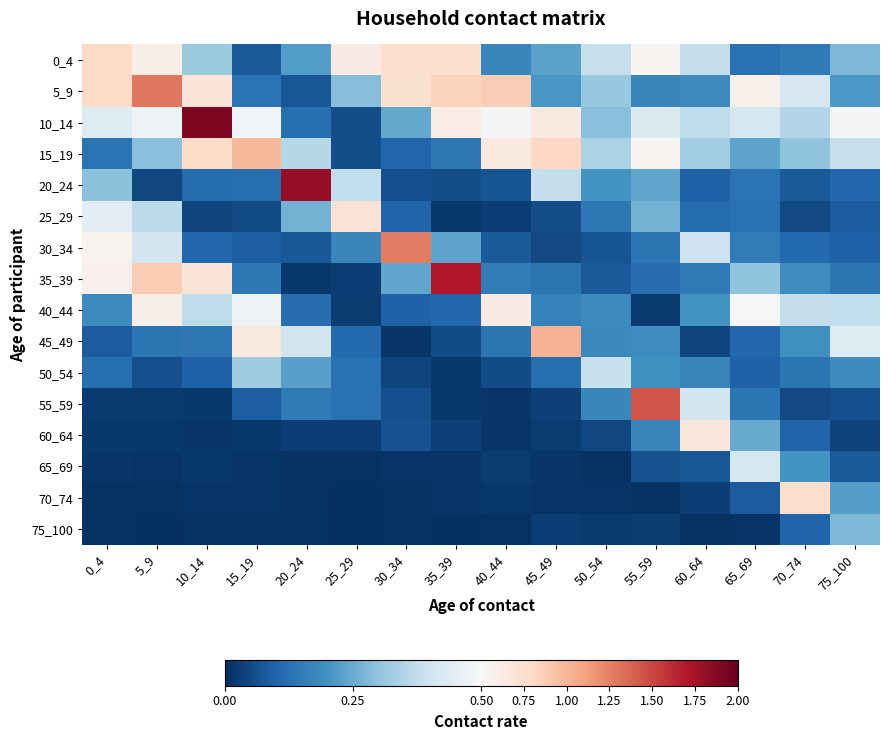

Reading right to left, transcribe all the data shown in this chart.

0_4: 75_100=0.3	70_74=0.1	65_69=0.1	60_64=0.4	55_59=0.5	50_54=0.4	45_49=0.2	40_44=0.2	35_39=0.7	30_34=0.8	25_29=0.6	20_24=0.2	15_19=0.1	10_14=0.3	5_9=0.6	0_4=0.8
5_9: 75_100=0.2	70_74=0.4	65_69=0.6	60_64=0.2	55_59=0.2	50_54=0.3	45_49=0.2	40_44=0.9	35_39=0.8	30_34=0.7	25_29=0.3	20_24=0.1	15_19=0.1	10_14=0.7	5_9=1.3	0_4=0.8
10_14: 75_100=0.5	70_74=0.4	65_69=0.4	60_64=0.4	55_59=0.4	50_54=0.3	45_49=0.6	40_44=0.5	35_39=0.6	30_34=0.2	25_29=0.1	20_24=0.1	15_19=0.5	10_14=1.9	5_9=0.5	0_4=0.4
15_19: 75_100=0.4	70_74=0.3	65_69=0.2	60_64=0.3	55_59=0.5	50_54=0.3	45_49=0.8	40_44=0.7	35_39=0.1	30_34=0.1	25_29=0.1	20_24=0.4	15_19=1.0	10_14=0.8	5_9=0.3	0_4=0.1
20_24: 75_100=0.1	70_74=0.1	65_69=0.1	60_64=0.1	55_59=0.2	50_54=0.2	45_49=0.4	40_44=0.1	35_39=0.1	30_34=0.1	25_29=0.4	20_24=1.8	15_19=0.1	10_14=0.1	5_9=0.0	0_4=0.3
25_29: 75_100=0.1	70_74=0.0	65_69=0.1	60_64=0.1	55_59=0.3	50_54=0.1	45_49=0.1	40_44=0.0	35_39=0.0	30_34=0.1	25_29=0.7	20_24=0.3	15_19=0.1	10_14=0.0	5_9=0.4	0_4=0.4
30_34: 75_100=0.1	70_74=0.1	65_69=0.2	60_64=0.4	55_59=0.1	50_54=0.1	45_49=0.0	40_44=0.1	35_39=0.2	30_34=1.3	25_29=0.2	20_24=0.1	15_19=0.1	10_14=0.1	5_9=0.4	0_4=0.5
35_39: 75_100=0.1	70_74=0.2	65_69=0.3	60_64=0.1	55_59=0.1	50_54=0.1	45_49=0.1	40_44=0.2	35_39=1.7	30_34=0.2	25_29=0.0	20_24=0.0	15_19=0.1	10_14=0.7	5_9=0.9	0_4=0.6
40_44: 75_100=0.4	70_74=0.4	65_69=0.5	60_64=0.2	55_59=0.0	50_54=0.2	45_49=0.2	40_44=0.6	35_39=0.1	30_34=0.1	25_29=0.0	20_24=0.1	15_19=0.5	10_14=0.4	5_9=0.6	0_4=0.2
45_49: 75_100=0.4	70_74=0.2	65_69=0.1	60_64=0.0	55_59=0.2	50_54=0.2	45_49=1.0	40_44=0.1	35_39=0.1	30_34=0.0	25_29=0.1	20_24=0.4	15_19=0.6	10_14=0.1	5_9=0.1	0_4=0.1
50_54: 75_100=0.2	70_74=0.1	65_69=0.1	60_64=0.2	55_59=0.2	50_54=0.4	45_49=0.1	40_44=0.1	35_39=0.0	30_34=0.0	25_29=0.1	20_24=0.2	15_19=0.3	10_14=0.1	5_9=0.1	0_4=0.1
55_59: 75_100=0.1	70_74=0.0	65_69=0.1	60_64=0.4	55_59=1.4	50_54=0.2	45_49=0.0	40_44=0.0	35_39=0.0	30_34=0.1	25_29=0.1	20_24=0.1	15_19=0.1	10_14=0.0	5_9=0.0	0_4=0.0
60_64: 75_100=0.0	70_74=0.1	65_69=0.2	60_64=0.7	55_59=0.2	50_54=0.0	45_49=0.0	40_44=0.0	35_39=0.0	30_34=0.1	25_29=0.0	20_24=0.0	15_19=0.0	10_14=0.0	5_9=0.0	0_4=0.0
65_69: 75_100=0.1	70_74=0.2	65_69=0.4	60_64=0.1	55_59=0.1	50_54=0.0	45_49=0.0	40_44=0.0	35_39=0.0	30_34=0.0	25_29=0.0	20_24=0.0	15_19=0.0	10_14=0.0	5_9=0.0	0_4=0.0
70_74: 75_100=0.2	70_74=0.8	65_69=0.1	60_64=0.0	55_59=0.0	50_54=0.0	45_49=0.0	40_44=0.0	35_39=0.0	30_34=0.0	25_29=0.0	20_24=0.0	15_19=0.0	10_14=0.0	5_9=0.0	0_4=0.0
75_100: 75_100=0.3	70_74=0.1	65_69=0.0	60_64=0.0	55_59=0.0	50_54=0.0	45_49=0.0	40_44=0.0	35_39=0.0	30_34=0.0	25_29=0.0	20_24=0.0	15_19=0.0	10_14=0.0	5_9=0.0	0_4=0.0